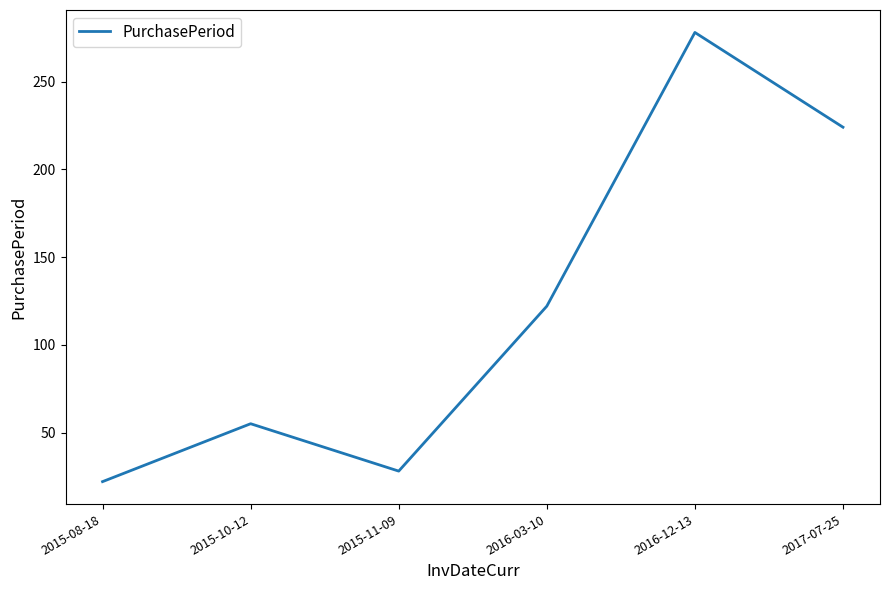

What is the sum of all values?

729